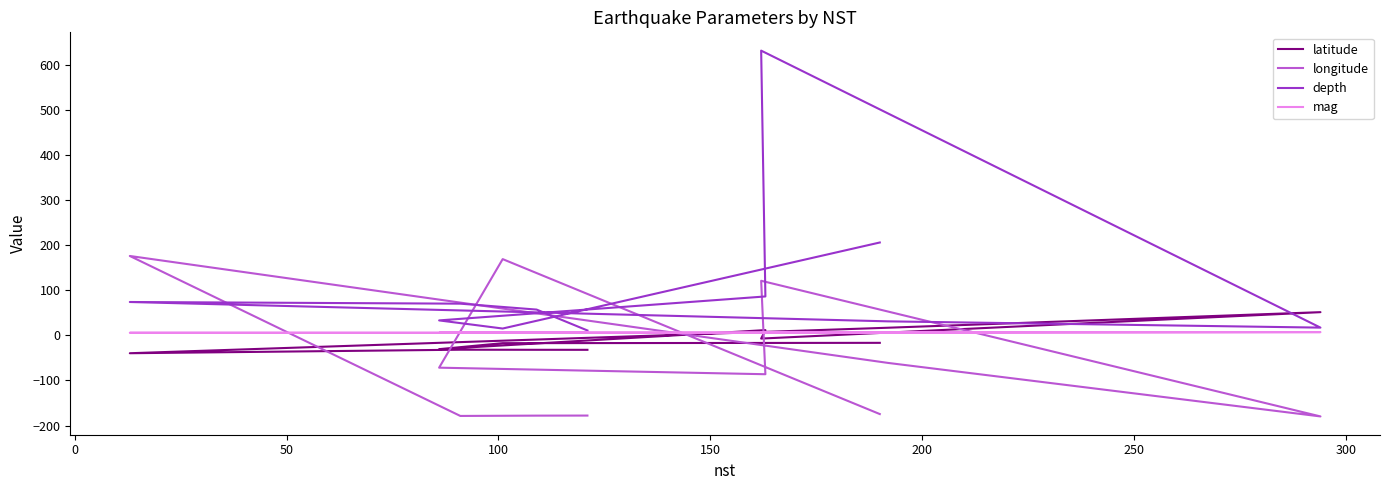

What are all the series names shown in the legend?

latitude, longitude, depth, mag